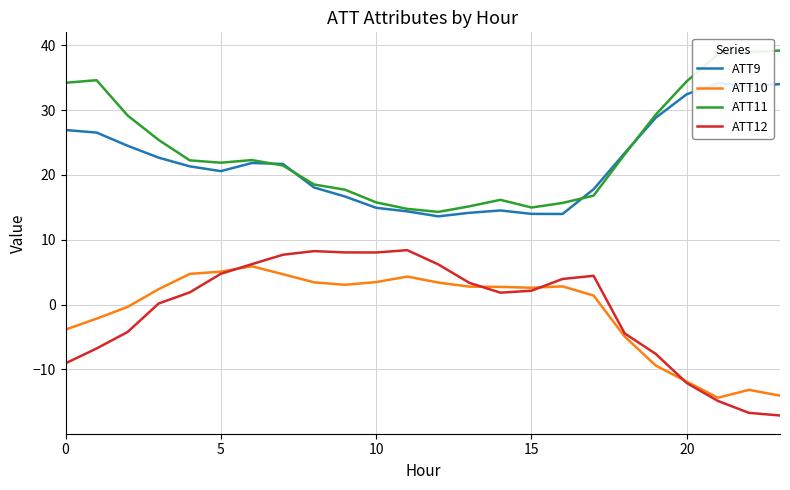

How many lines are shown in the chart?

4